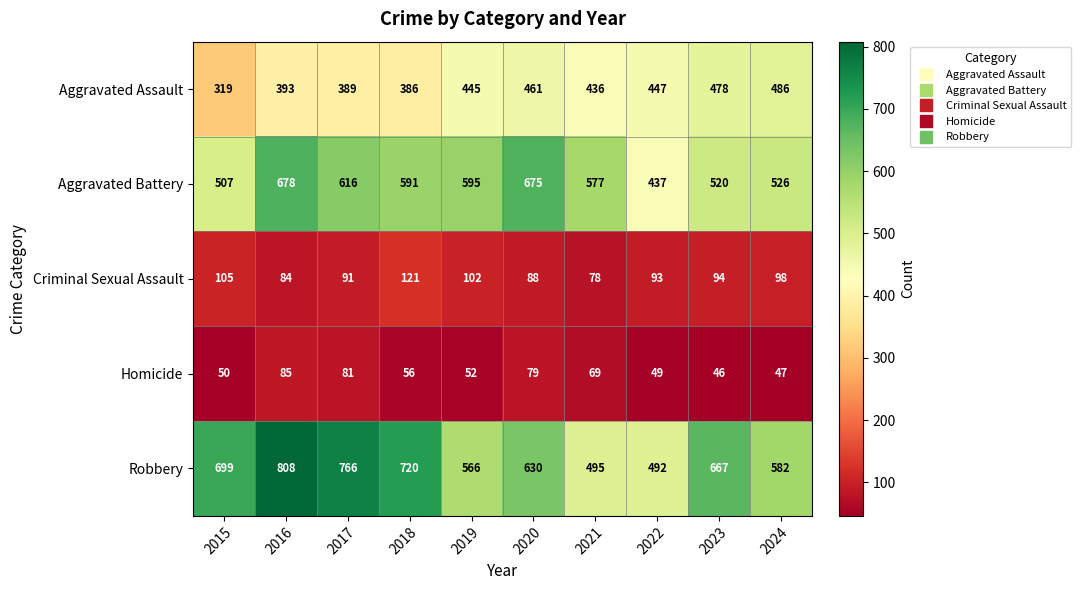

The Homicide series shows 18 at 2022. True or false?

False